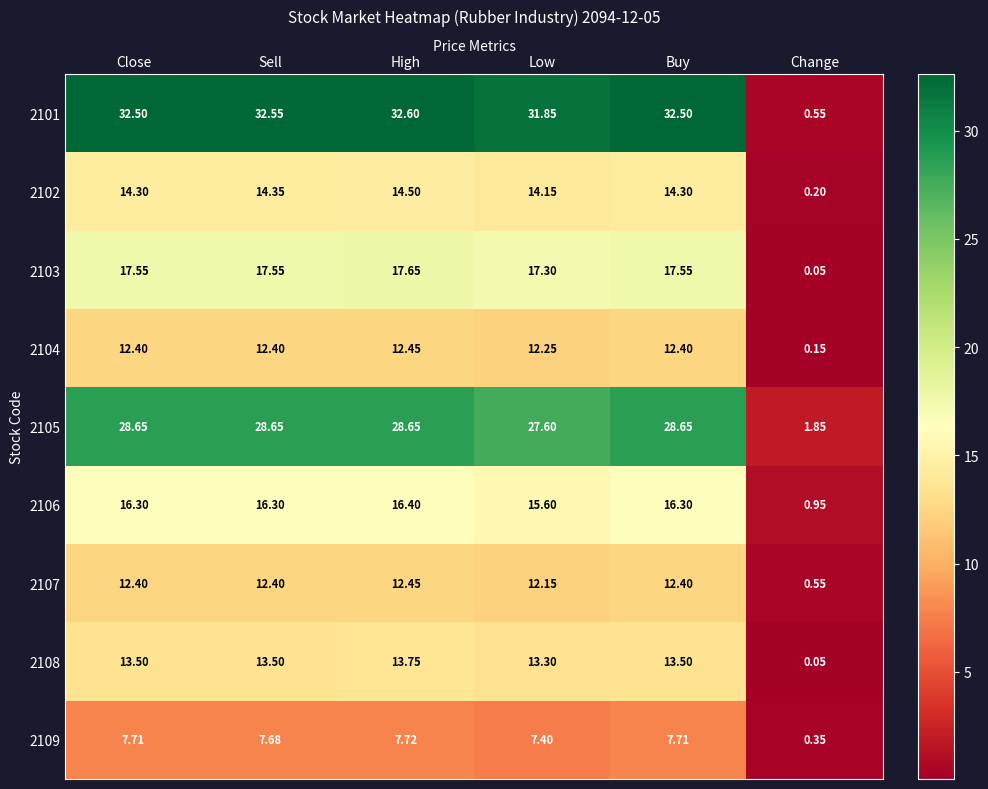

At Low, list the series in order from largest to smallest.

2101, 2105, 2103, 2106, 2102, 2108, 2104, 2107, 2109